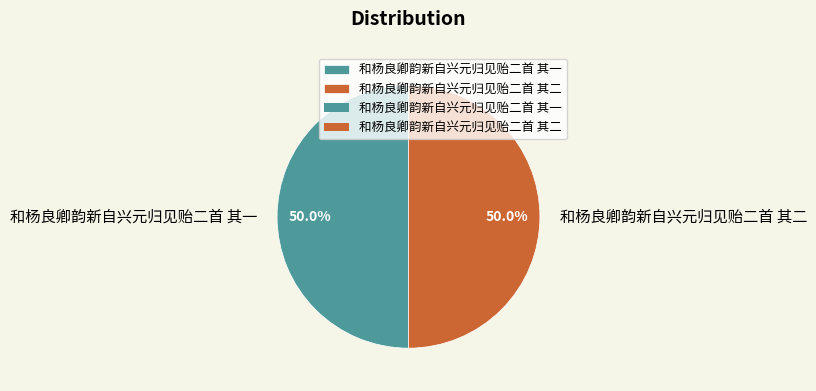

Count the number of slices in the pie.

2